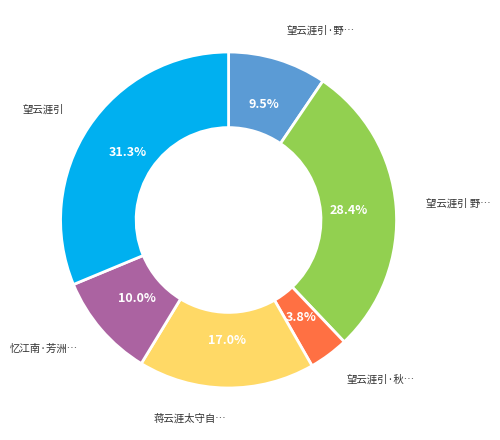

Is there any slice that represents more than half of the pie?

No